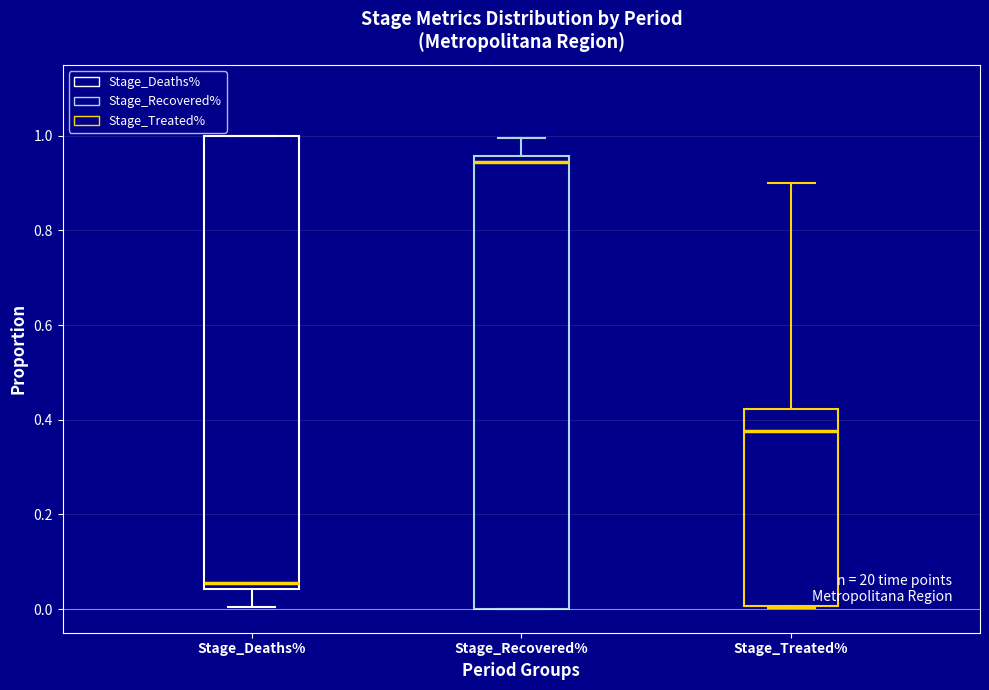

Where is the upper edge of the box for Stage_Recovered% on the y-axis? The values are not printed on the chart, so give them approximately, as read against the axis.

0.96